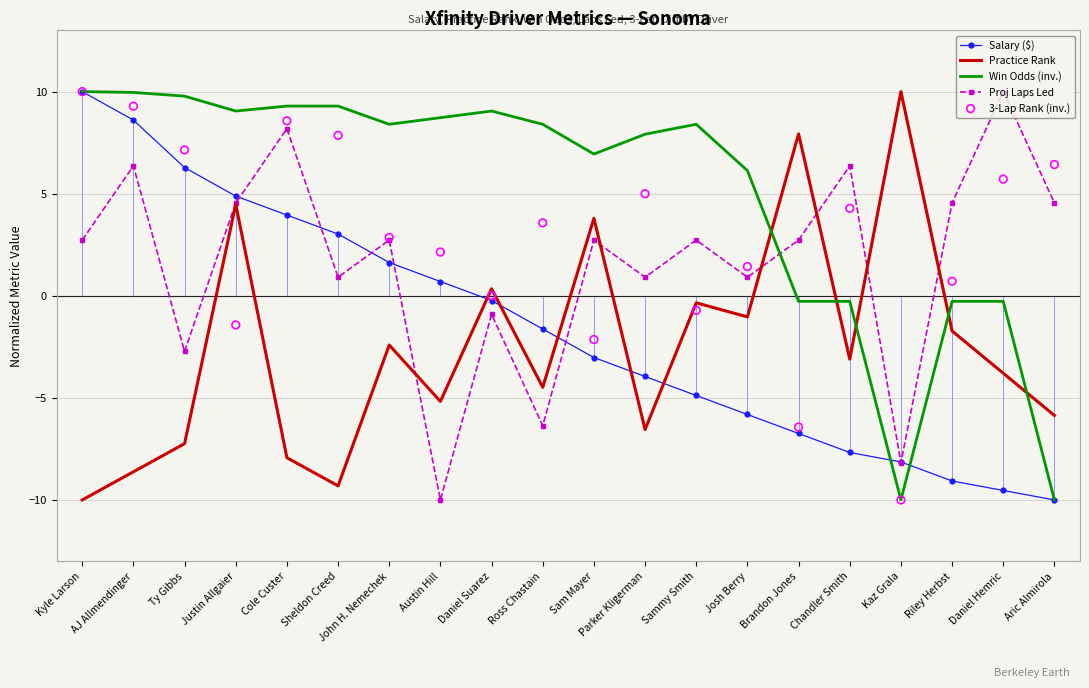

At how many categories does at least one series exceed -1?

20